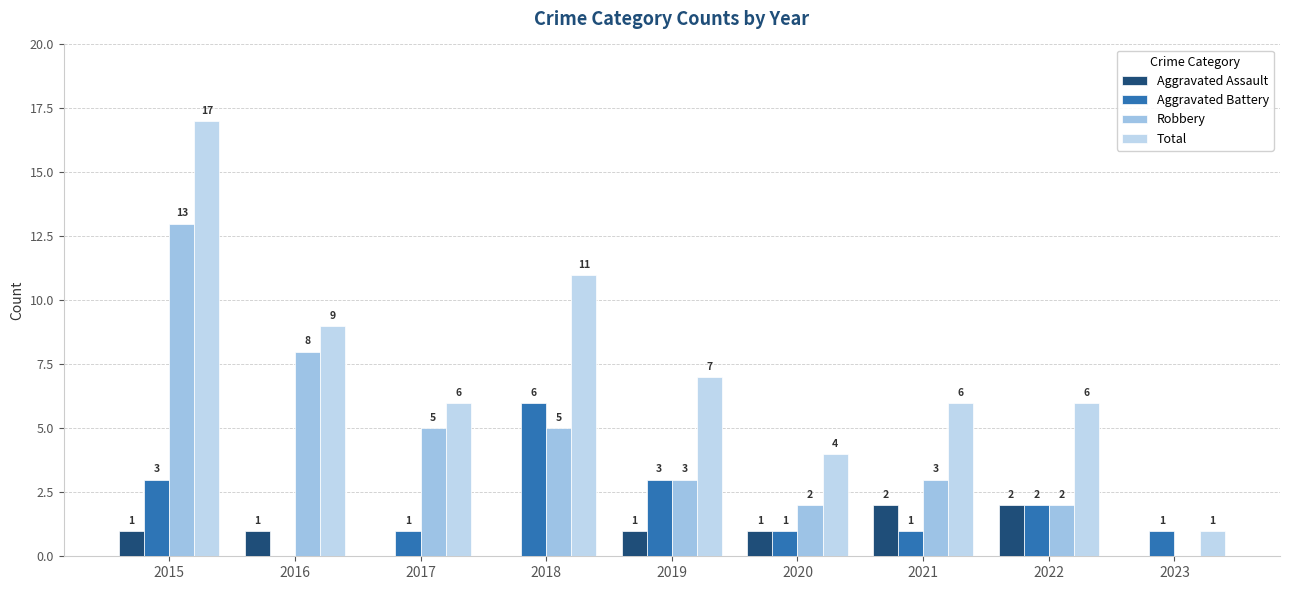

The value of Robbery at 2016 is 8. True or false?

True